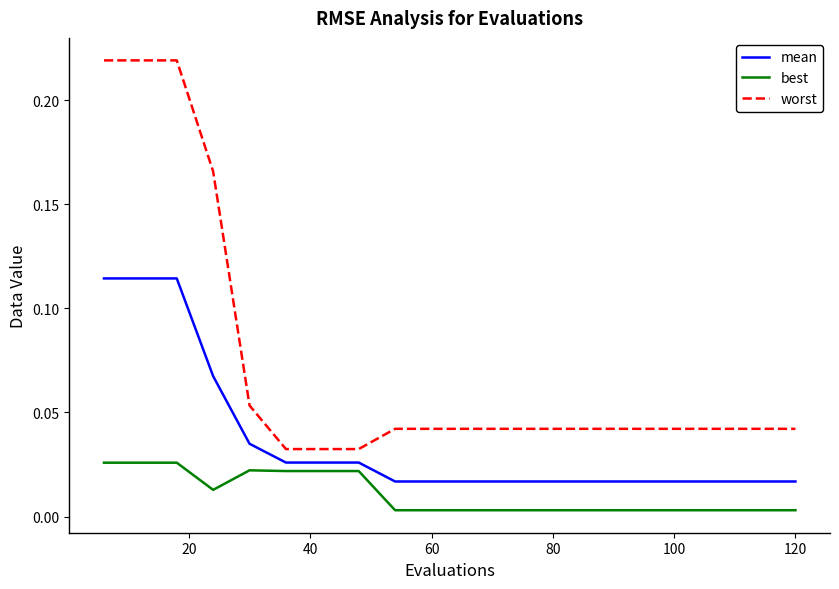

Rank the series by their maximum value, from lowest to highest.

best, mean, worst